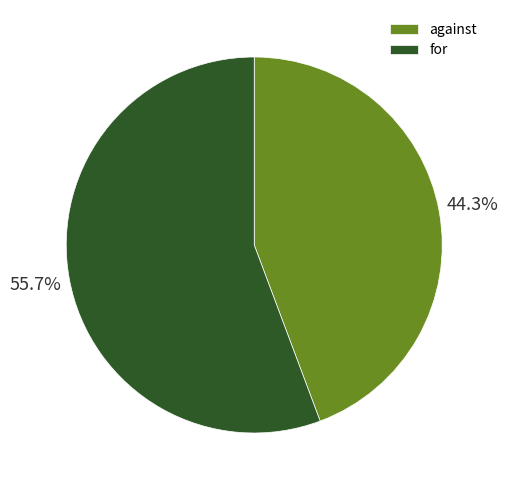

True or false: against accounts for 44% of the total.

True